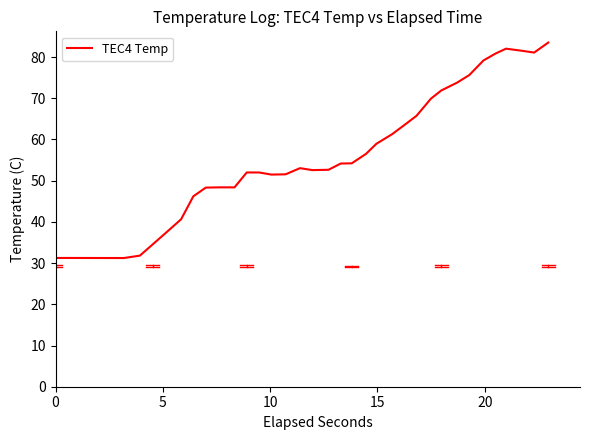

What is the maximum value shown in the chart?

83.5